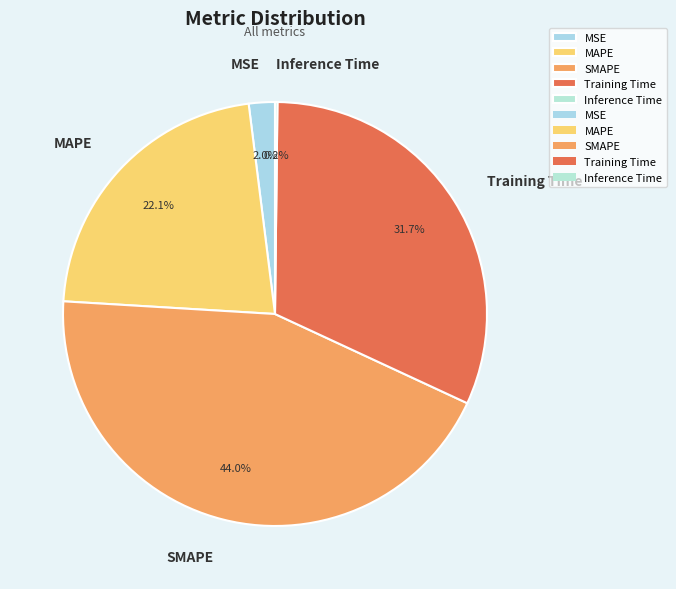

Is there a majority slice in this chart?

No